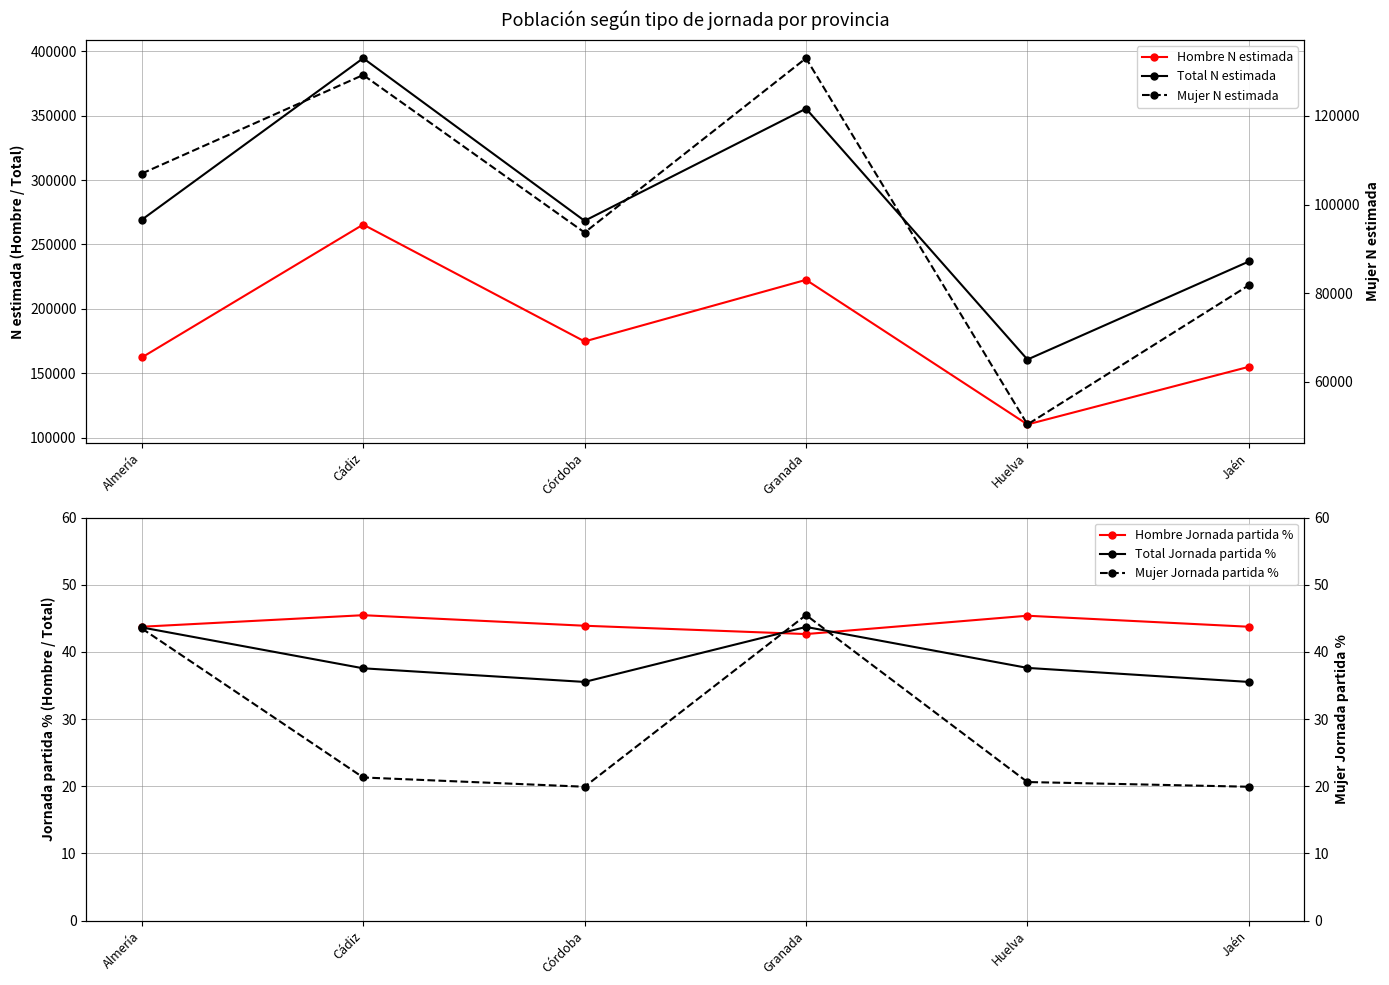

At which category is the sum across all series the highest?

Cádiz